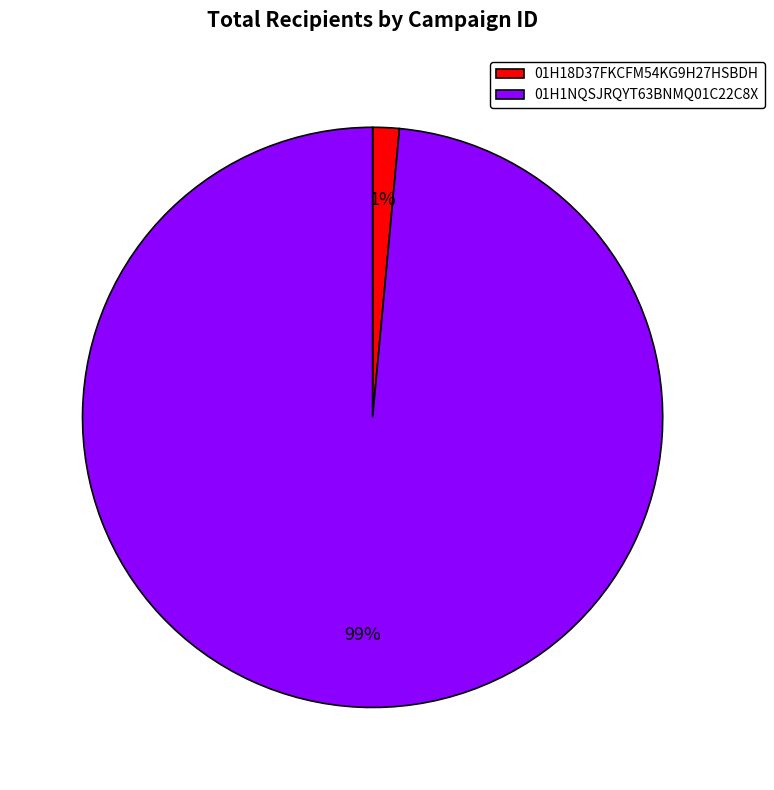

To the nearest percent, what percentage of the pie is 01H18D37FKCFM54KG9H27HSBDH?

1%